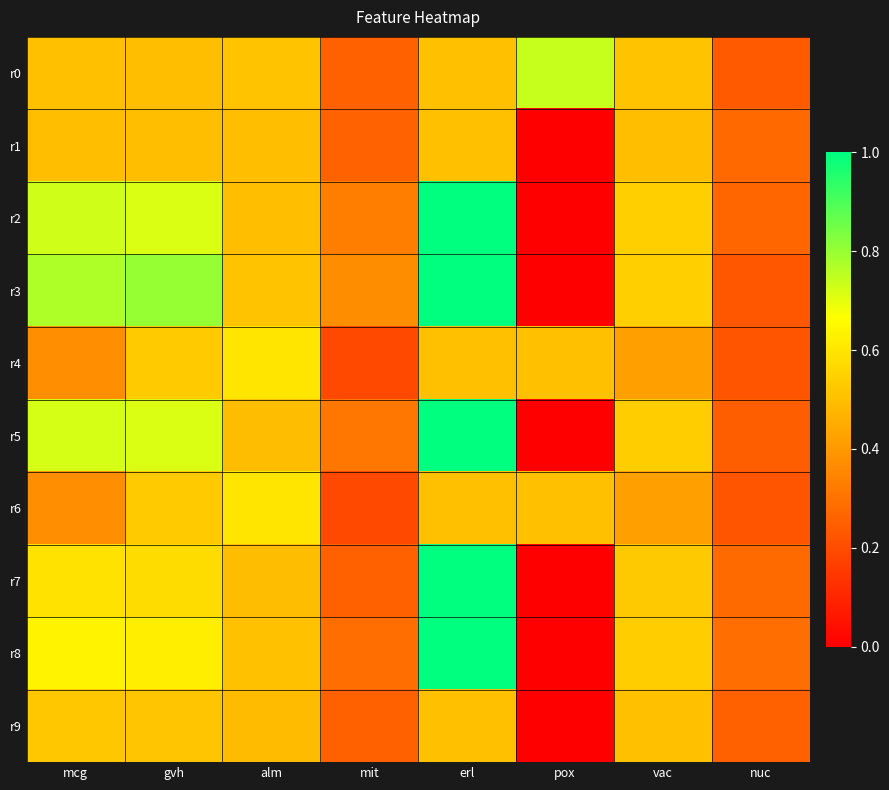

Reading left to right, extract all data points from this chart.

r0: mcg=0.5	gvh=0.5	alm=0.5	mit=0.3	erl=0.5	pox=0.7	vac=0.5	nuc=0.2
r1: mcg=0.5	gvh=0.5	alm=0.5	mit=0.3	erl=0.5	pox=0.0	vac=0.5	nuc=0.3
r2: mcg=0.7	gvh=0.7	alm=0.5	mit=0.3	erl=1.0	pox=0.0	vac=0.5	nuc=0.3
r3: mcg=0.8	gvh=0.8	alm=0.5	mit=0.4	erl=1.0	pox=0.0	vac=0.5	nuc=0.2
r4: mcg=0.4	gvh=0.5	alm=0.6	mit=0.2	erl=0.5	pox=0.5	vac=0.4	nuc=0.2
r5: mcg=0.7	gvh=0.7	alm=0.5	mit=0.3	erl=1.0	pox=0.0	vac=0.5	nuc=0.2
r6: mcg=0.4	gvh=0.5	alm=0.6	mit=0.2	erl=0.5	pox=0.5	vac=0.4	nuc=0.2
r7: mcg=0.6	gvh=0.6	alm=0.5	mit=0.3	erl=1.0	pox=0.0	vac=0.5	nuc=0.3
r8: mcg=0.6	gvh=0.6	alm=0.5	mit=0.3	erl=1.0	pox=0.0	vac=0.5	nuc=0.3
r9: mcg=0.5	gvh=0.5	alm=0.5	mit=0.3	erl=0.5	pox=0.0	vac=0.5	nuc=0.3